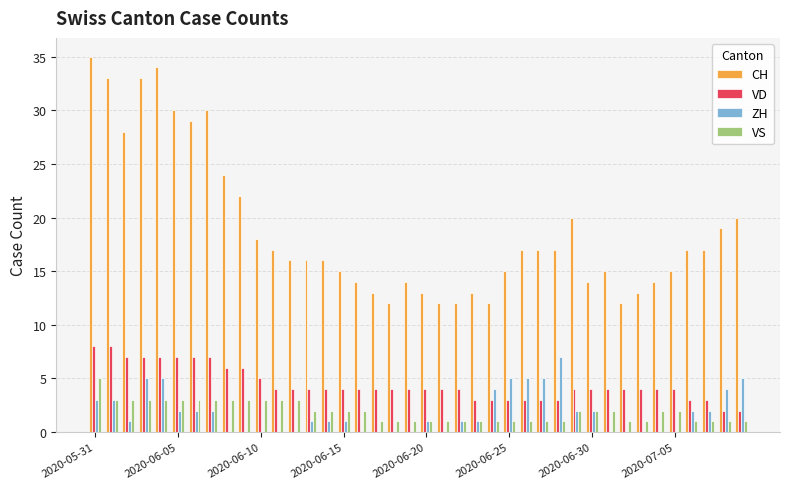

What is the maximum value shown in the chart?

35